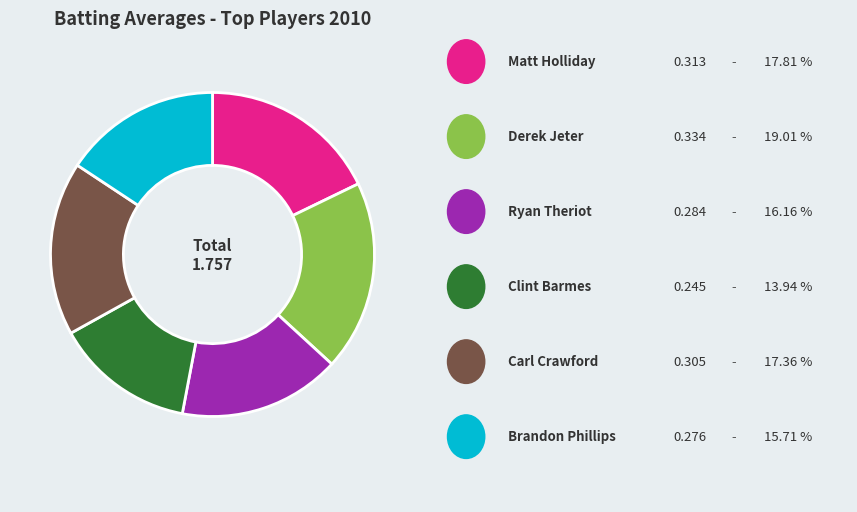

Does any single category account for the majority?

No